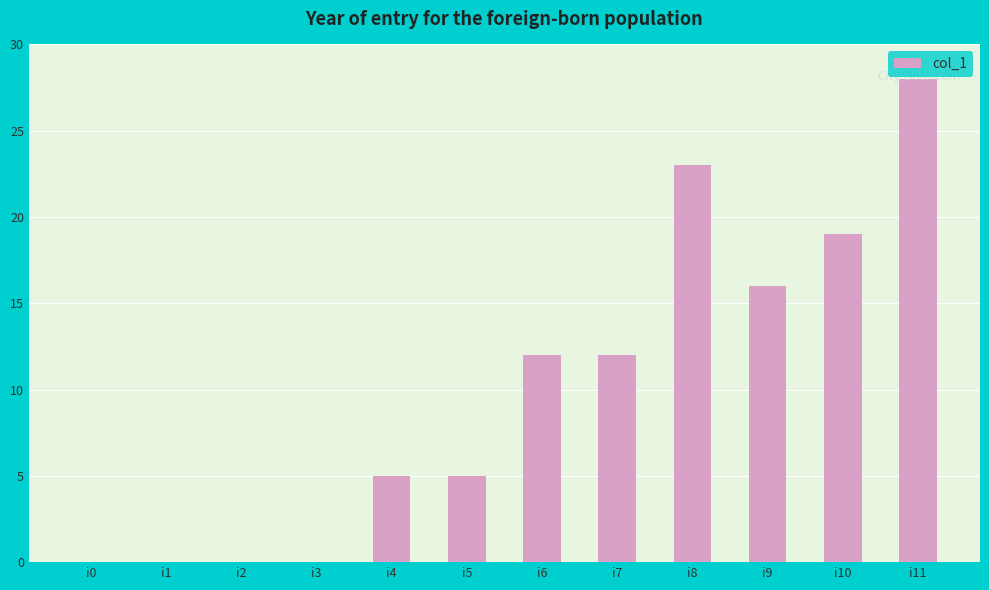

What is the change in value from i9 to i10?

+3